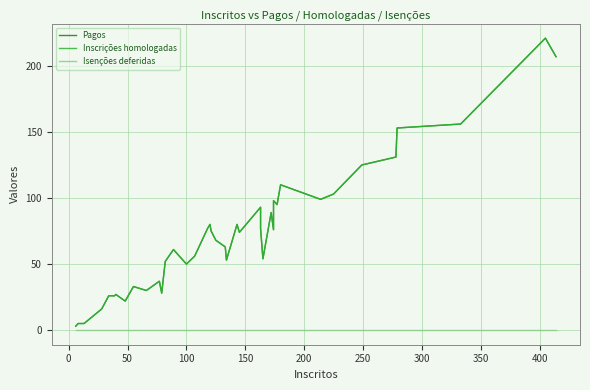

What are all the series names shown in the legend?

Pagos, Inscrições homologadas, Isenções deferidas